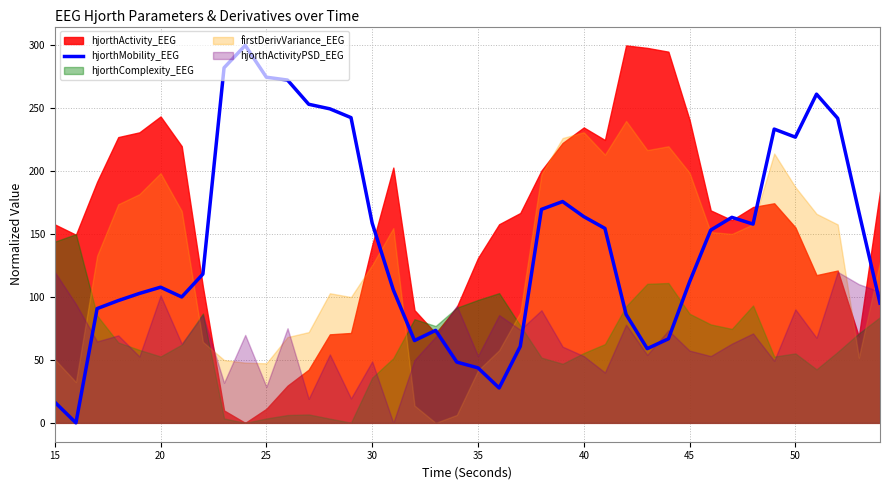

What is the maximum value for hjorthMobility_EEG?

300.0